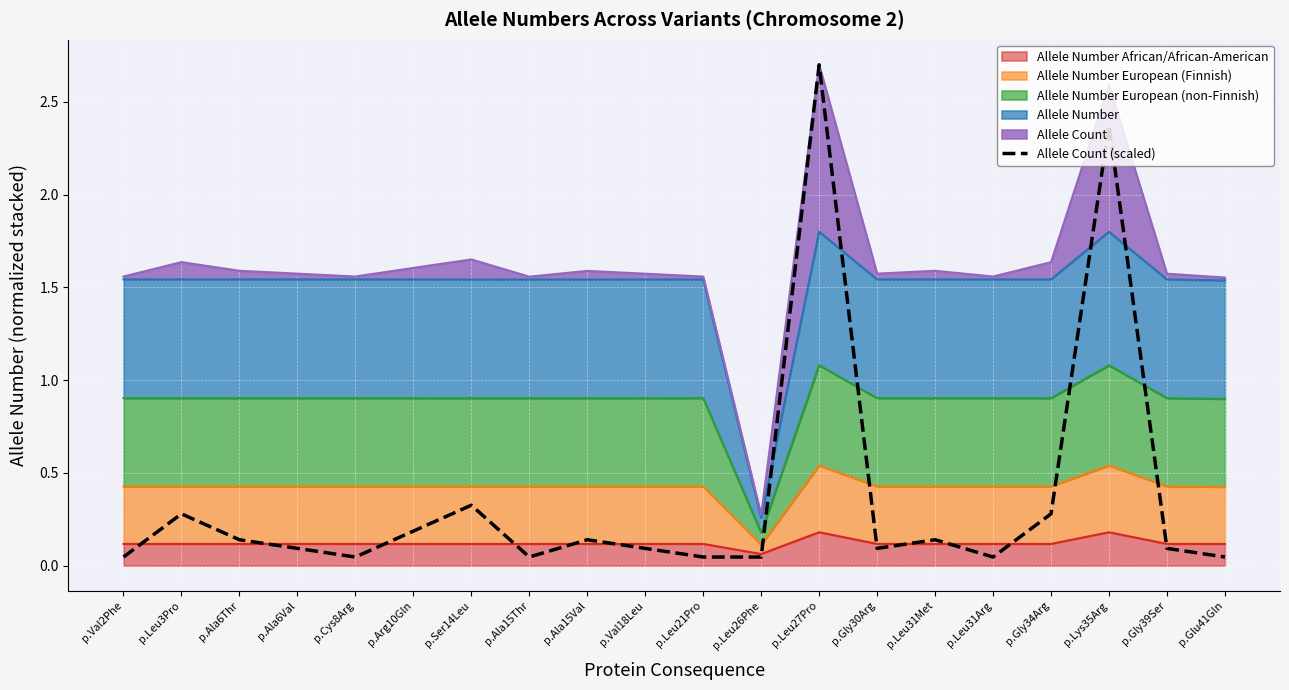

Between p.Leu26Phe and p.Ala6Thr, which is larger?

p.Ala6Thr